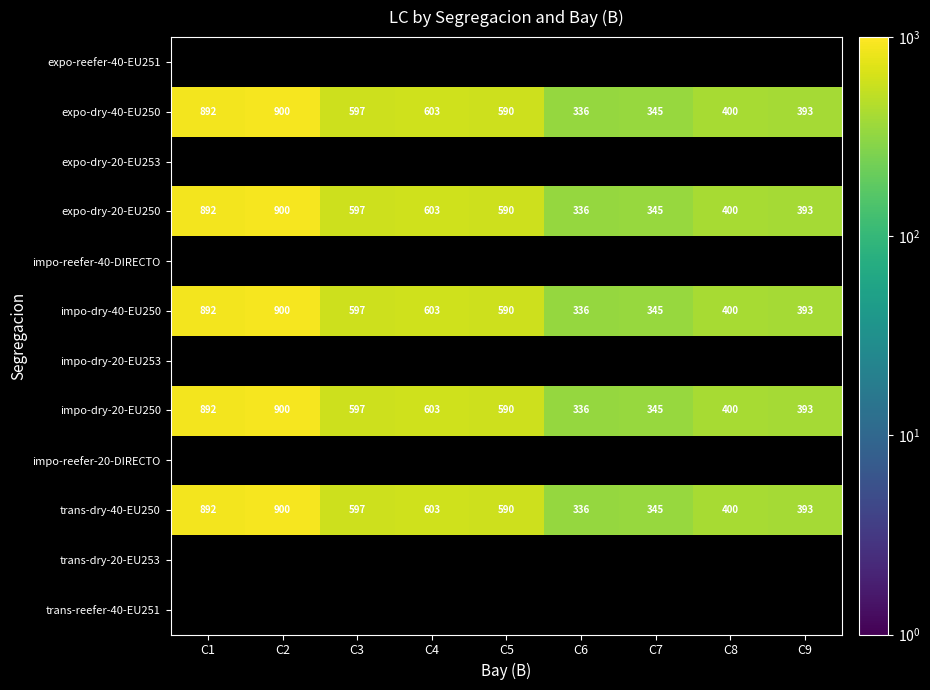

True or false: expo-dry-40-EU250 has a value of 336 at C6.

True